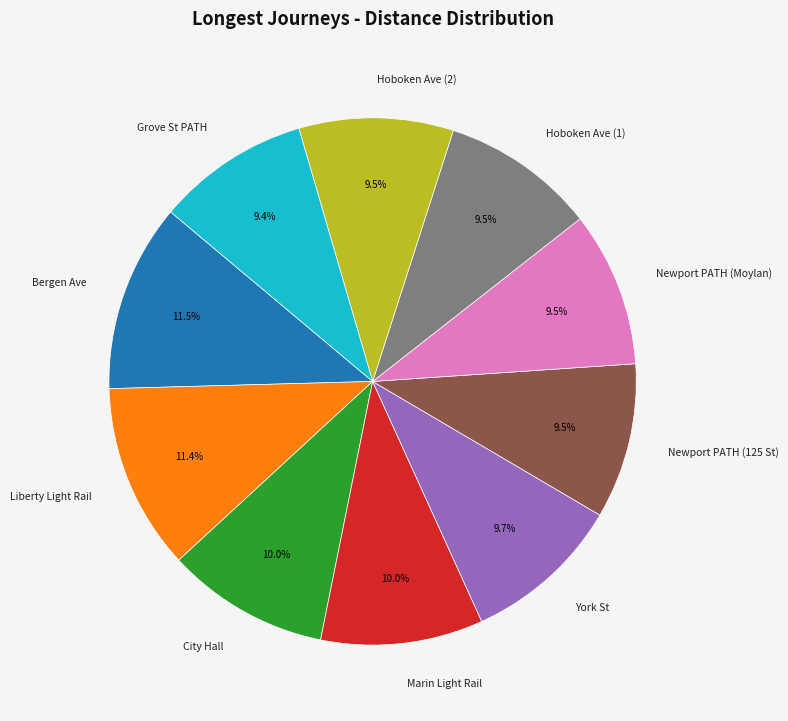

Is it true that York St is 10% of the pie?

True